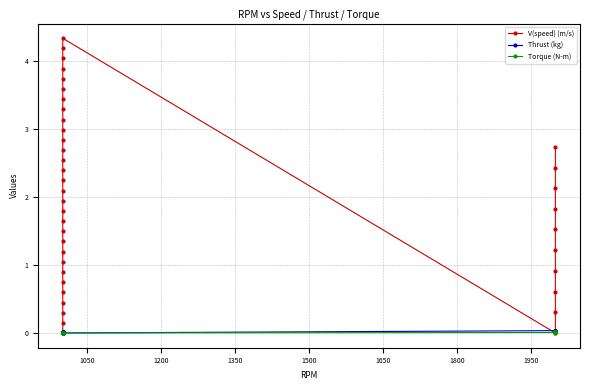

How many intersections are there between V(speed) (m/s) and Torque (N-m)?

3